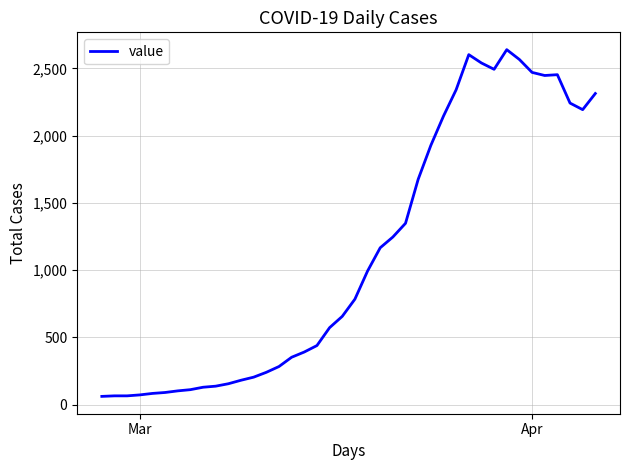

What is the greatest value displayed?

2639